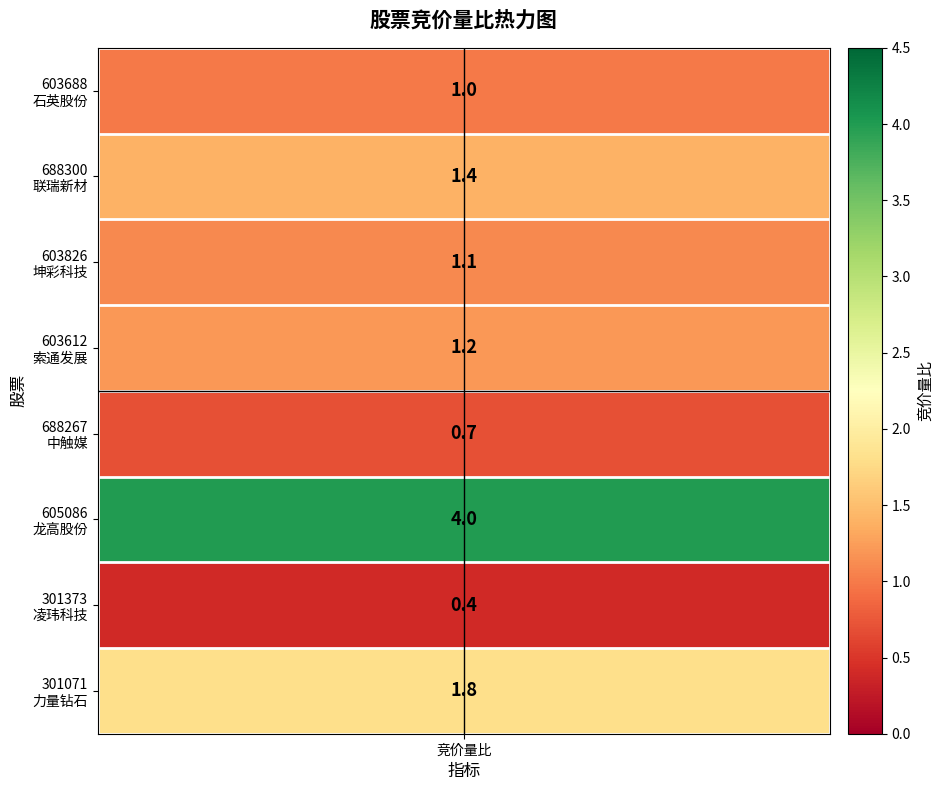

The value at 603826
坤彩科技 is 1.1. True or false?

True